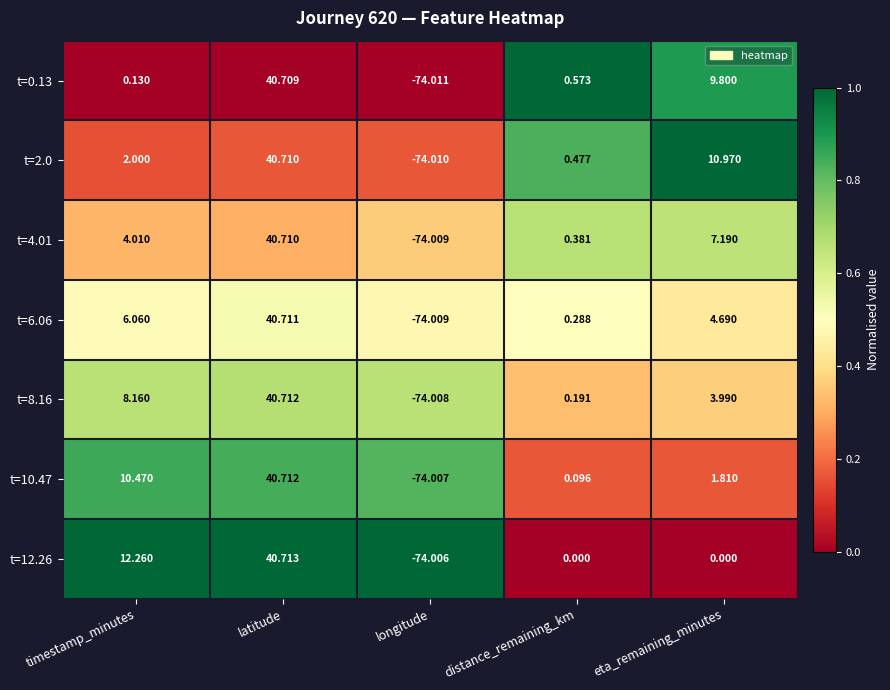

At which category does the chart reach its peak across all series?

latitude